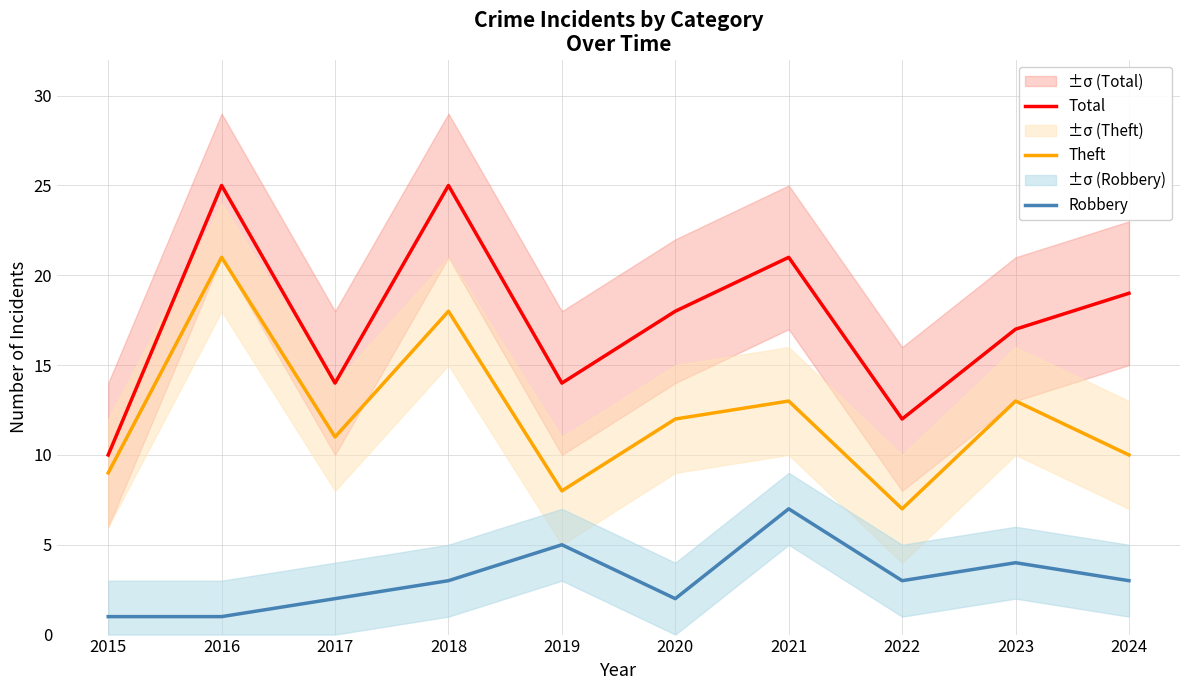

Reading left to right, what are all the values shown in this chart?

Total: 10	25	14	25	14	18	21	12	17	19
Theft: 9	21	11	18	8	12	13	7	13	10
Robbery: 1	1	2	3	5	2	7	3	4	3